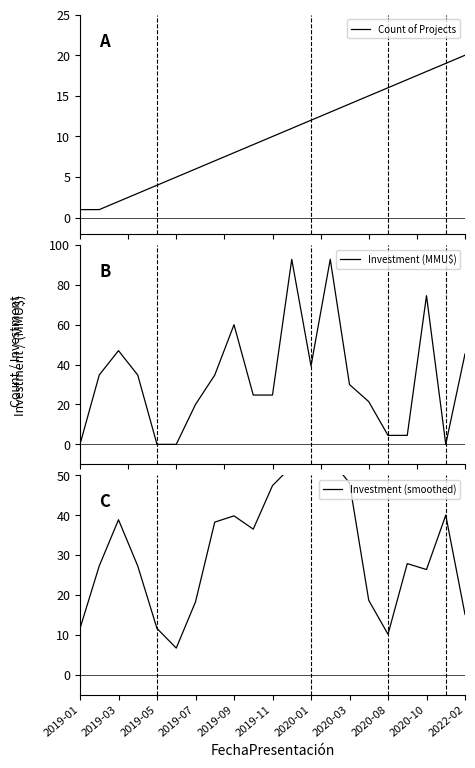

Read the Investment (smoothed) value at 19.

40.0